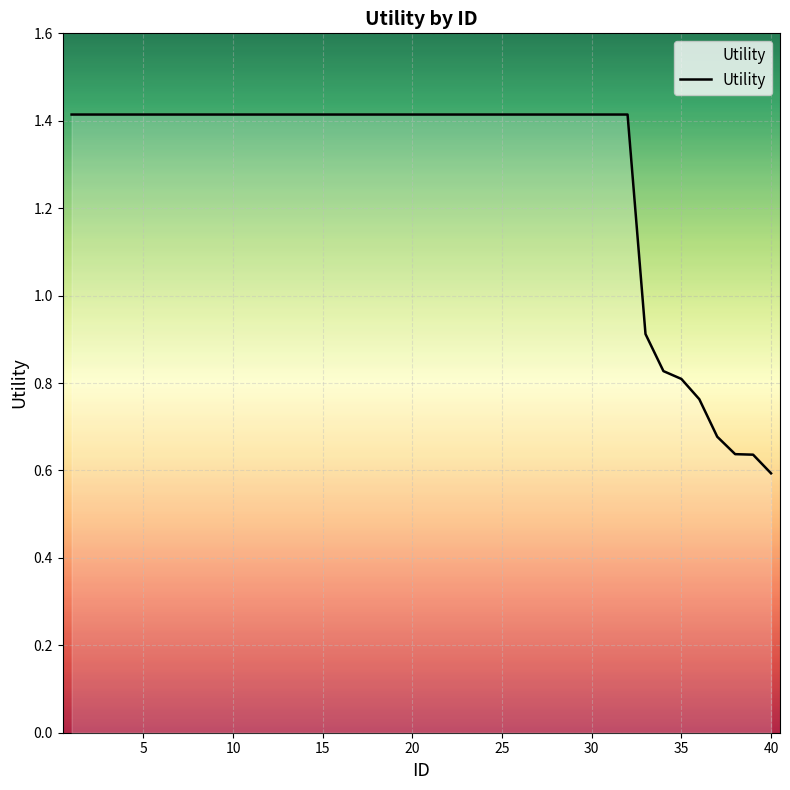

What is the greatest value displayed?

1.4